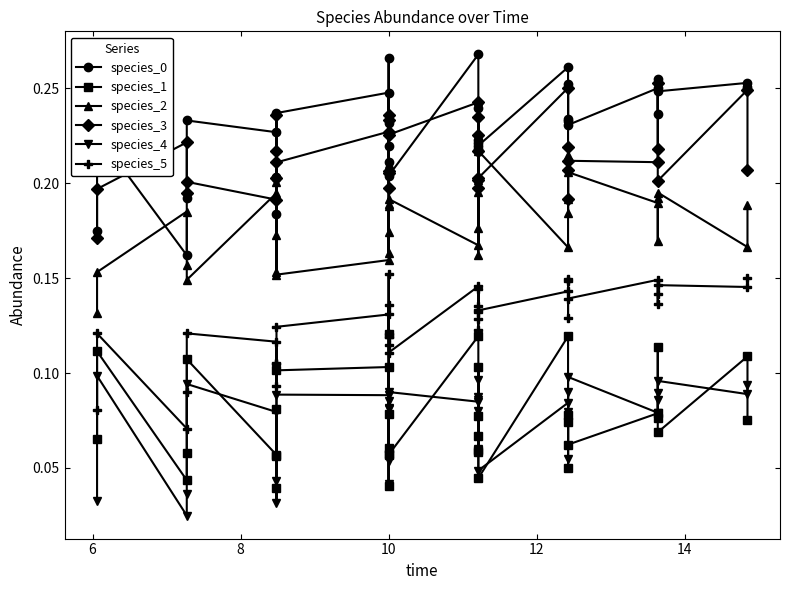

Reading left to right, transcribe all the data shown in this chart.

species_0: 0.2	0.2	0.2	0.2	0.2	0.2	0.2	0.2	0.2	0.2	0.2	0.2	0.3	0.2	0.2	0.2	0.2	0.3	0.2	0.2	0.2	0.2	0.2	0.2	0.3	0.2	0.2	0.3	0.2	0.3	0.3	0.2	0.2	0.3	0.3
species_1: 0.1	0.1	0.0	0.1	0.1	0.1	0.1	0.1	0.0	0.1	0.1	0.0	0.1	0.1	0.1	0.1	0.1	0.1	0.1	0.1	0.1	0.1	0.1	0.0	0.1	0.1	0.1	0.1	0.1	0.1	0.1	0.1	0.1	0.1	0.1
species_2: 0.1	0.2	0.2	0.2	0.1	0.2	0.2	0.2	0.2	0.2	0.2	0.2	0.2	0.2	0.2	0.2	0.2	0.2	0.2	0.2	0.2	0.2	0.2	0.2	0.2	0.2	0.2	0.2	0.2	0.2	0.2	0.2	0.2	0.2	0.2
species_3: 0.2	0.2	0.2	0.2	0.2	0.2	0.2	0.2	0.2	0.2	0.2	0.2	0.2	0.2	0.2	0.2	0.2	0.2	0.2	0.2	0.2	0.2	0.2	0.2	0.3	0.2	0.2	0.2	0.2	0.2	0.3	0.2	0.2	0.2	0.2
species_4: 0.0	0.1	0.0	0.0	0.1	0.1	0.0	0.1	0.0	0.1	0.1	0.0	0.1	0.1	0.1	0.1	0.1	0.1	0.1	0.1	0.1	0.1	0.1	0.0	0.1	0.1	0.1	0.1	0.1	0.1	0.1	0.1	0.1	0.1	0.1
species_5: 0.1	0.1	0.1	0.1	0.1	0.1	0.1	0.1	0.1	0.1	0.1	0.1	0.2	0.1	0.1	0.1	0.1	0.1	0.1	0.1	0.1	0.1	0.1	0.1	0.1	0.1	0.1	0.1	0.1	0.1	0.1	0.1	0.1	0.1	0.2